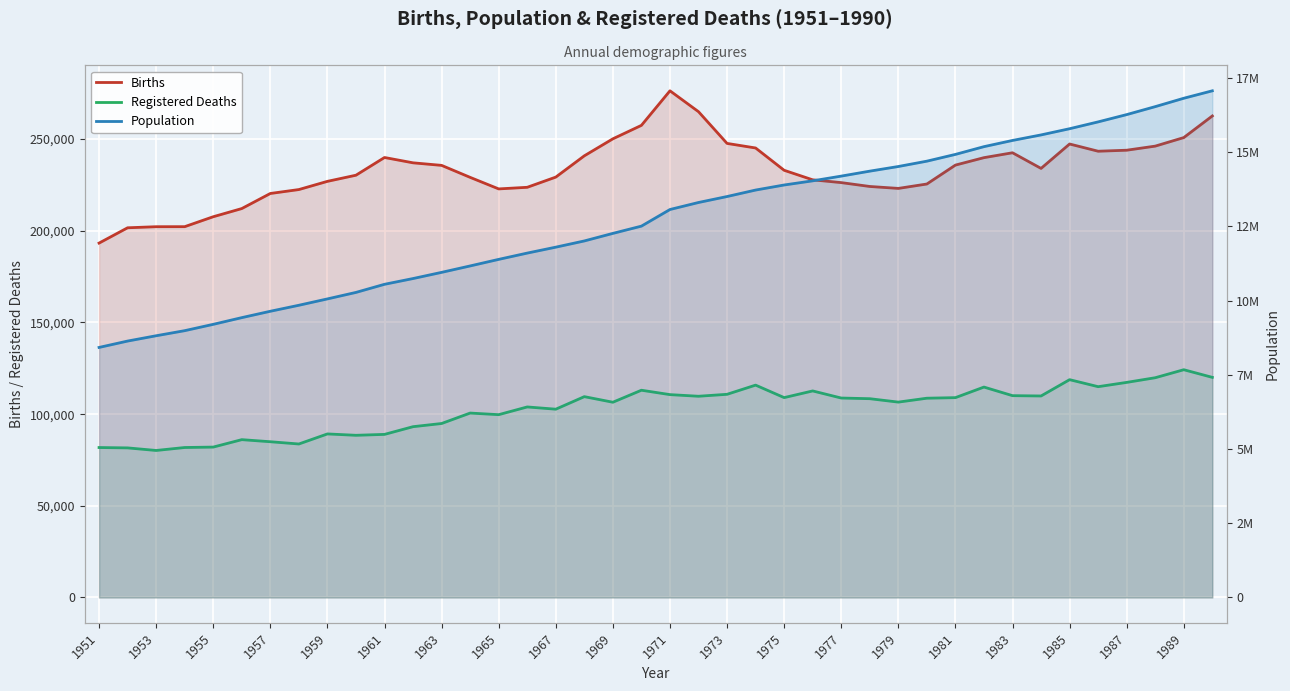

Count the number of data series in this chart.

3